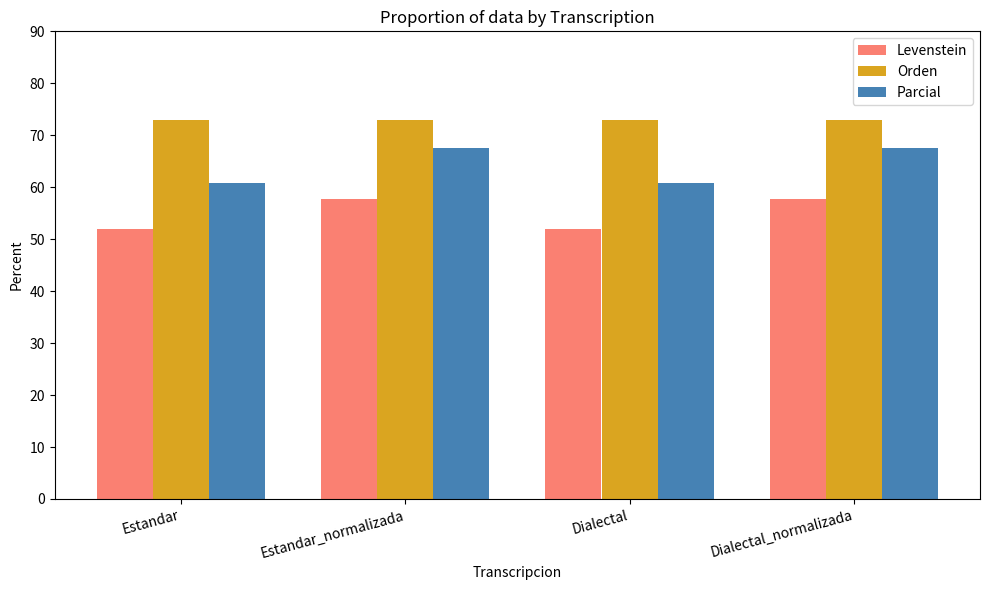

Reading left to right, what are all the values shown in this chart?

Levenstein: 52.1	57.7	52.1	57.7
Orden: 73.0	73.0	73.0	73.0
Parcial: 60.9	67.5	60.9	67.5